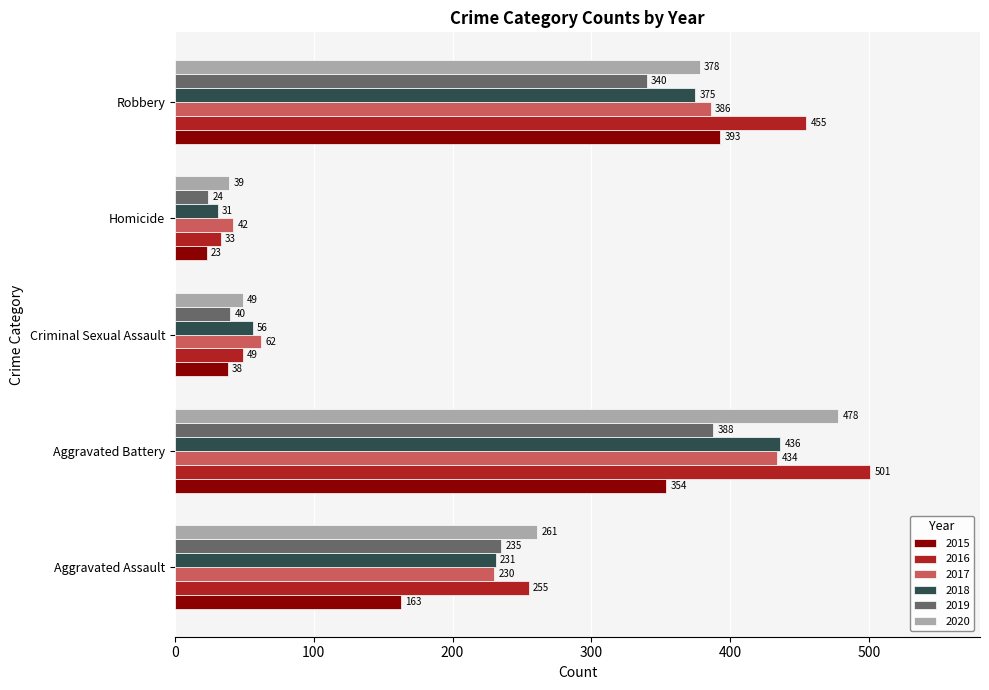

What is the spread (max minus min) of values at Aggravated Battery?

147